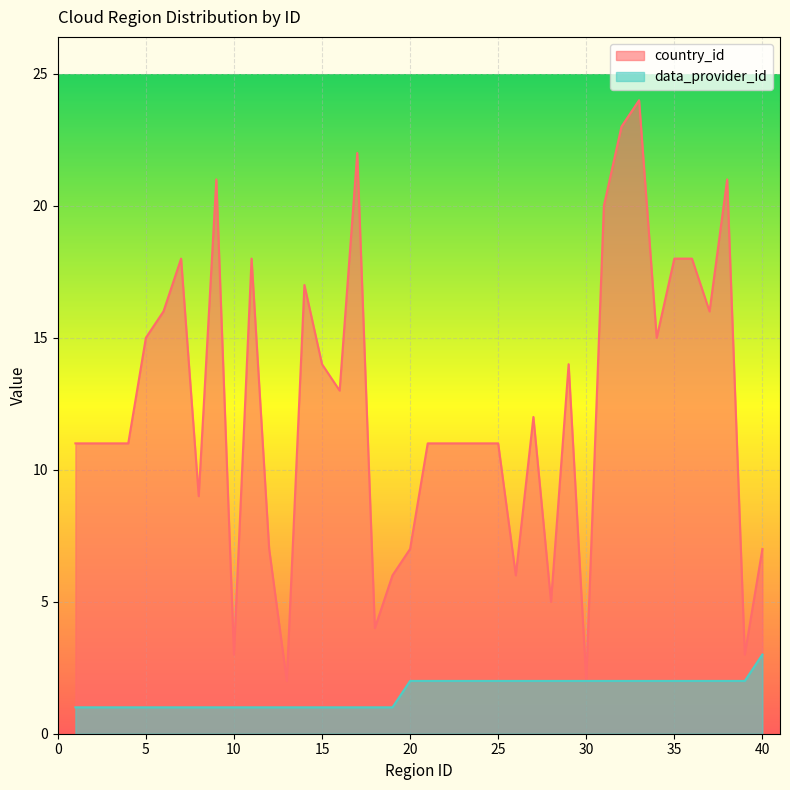

List the labels in order of country_id value, largest first.

33, 32, 17, 9, 38, 31, 7, 11, 35, 36, 14, 6, 37, 5, 34, 15, 29, 16, 27, 1, 2, 3, 4, 21, 22, 23, 24, 25, 8, 12, 20, 40, 19, 26, 28, 18, 10, 39, 13, 30